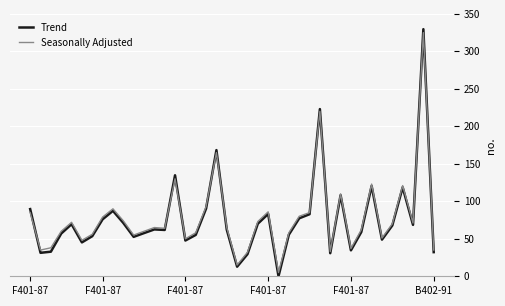

What is the sum of all Trend values?

3059.4